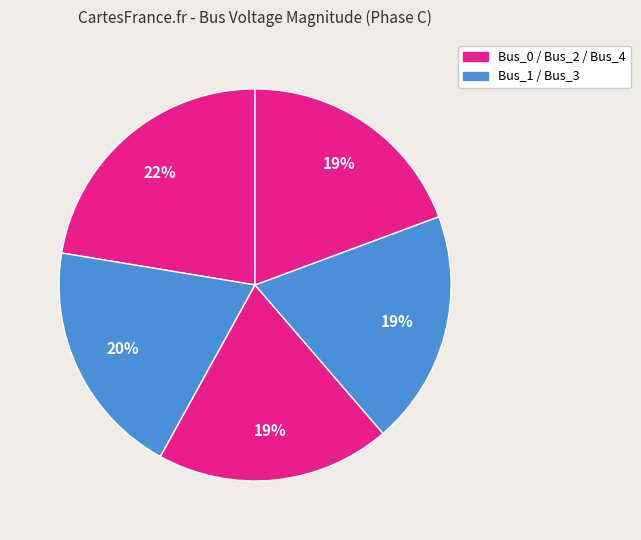

Rank the categories by value from lowest to highest.

Bus_2, Bus_3, Bus_4, Bus_1, Bus_0